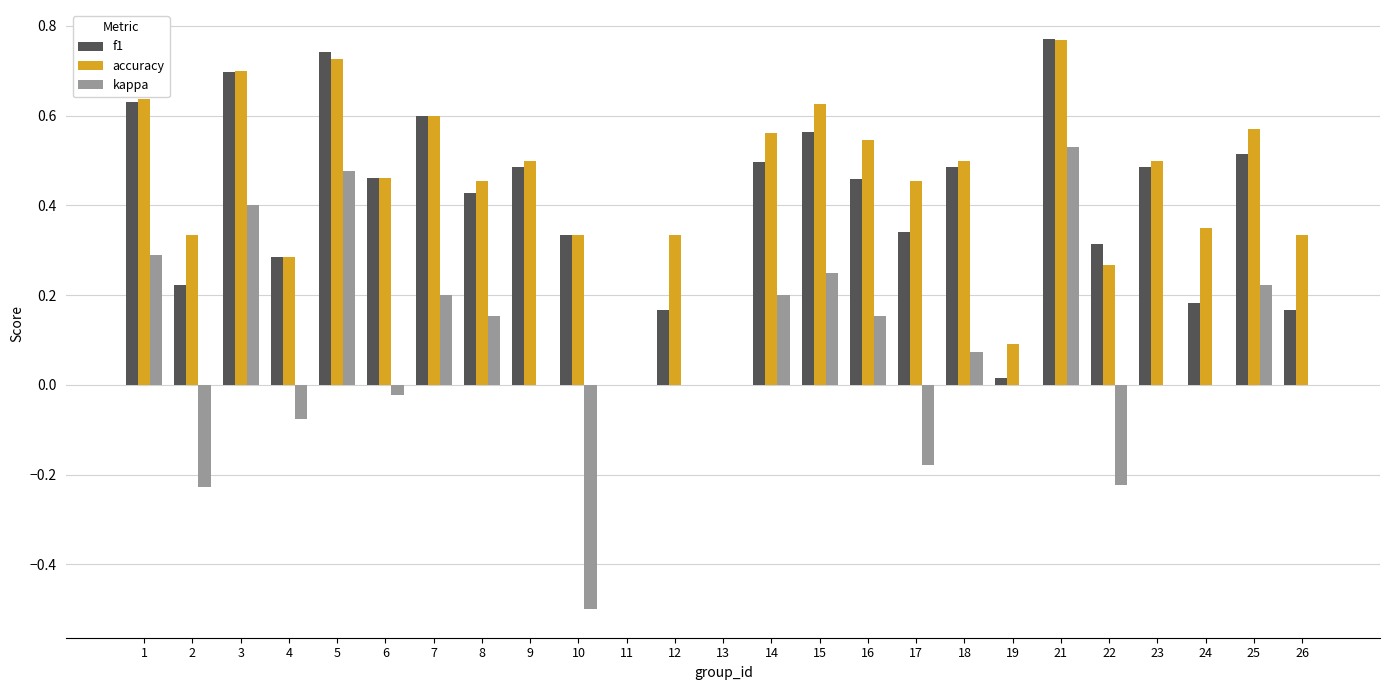

Count the number of categories in the chart.

25